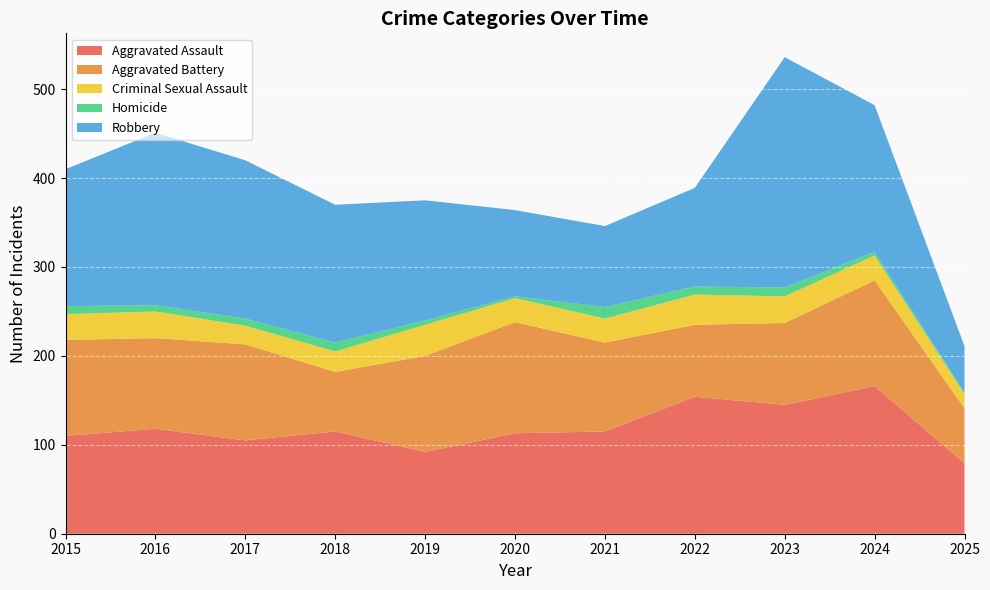

Reading left to right, extract all data points from this chart.

Aggravated Assault: 110	118	105	115	92	113	115	154	145	166	79
Aggravated Battery: 108	102	108	67	108	125	100	81	92	119	62
Criminal Sexual Assault: 29	30	21	23	35	27	27	34	30	28	16
Homicide: 9	7	8	10	5	2	13	9	10	4	2
Robbery: 154	194	178	155	135	97	91	111	259	165	52